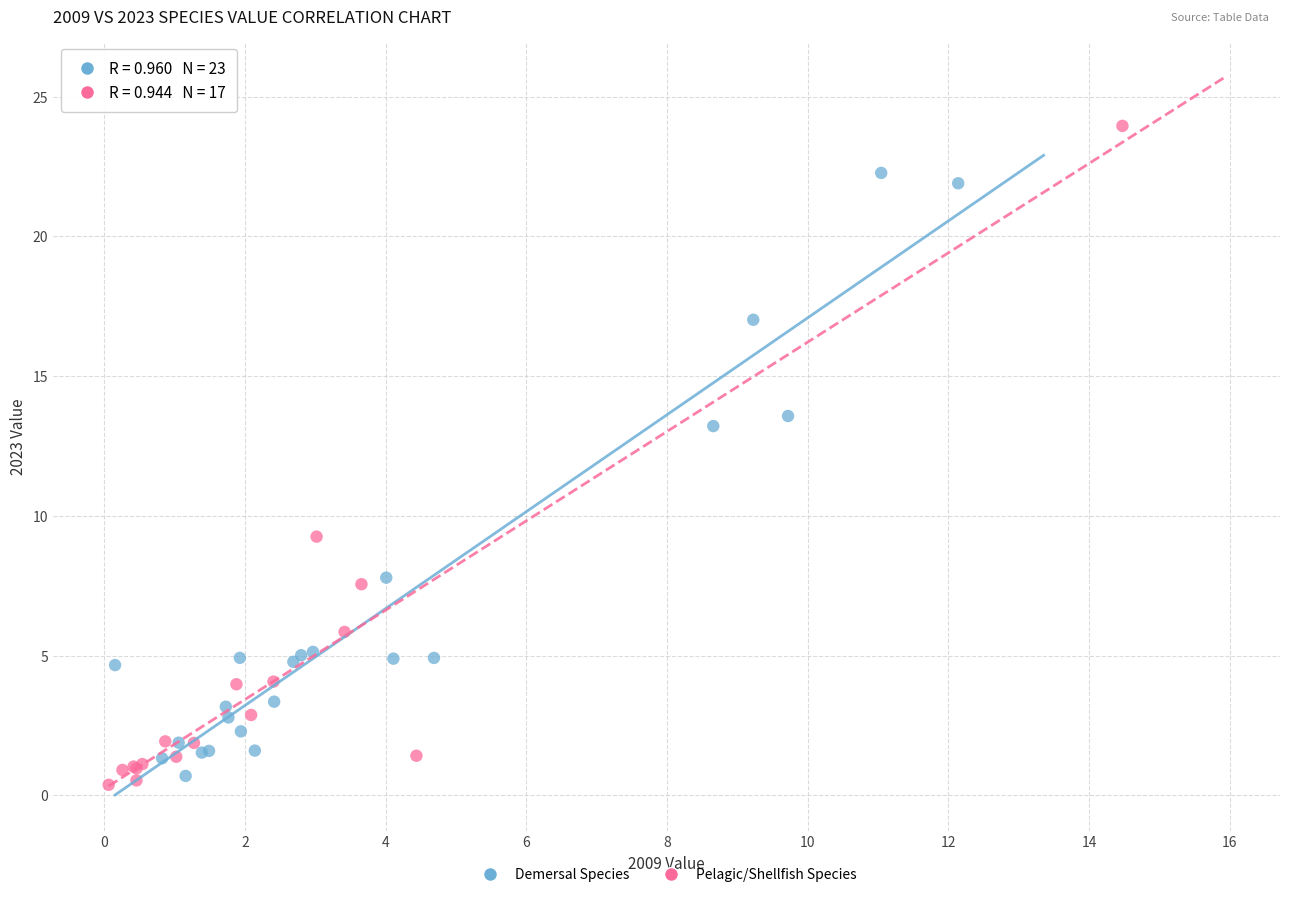

Which series contains the lowest Y value?

Pelagic/Shellfish Species